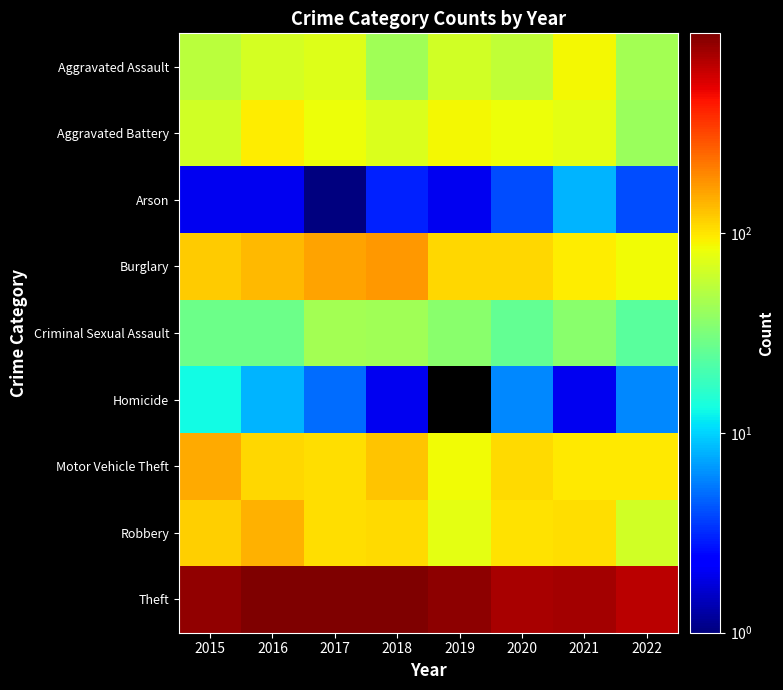

Which category has the highest value in the Arson series?

2021